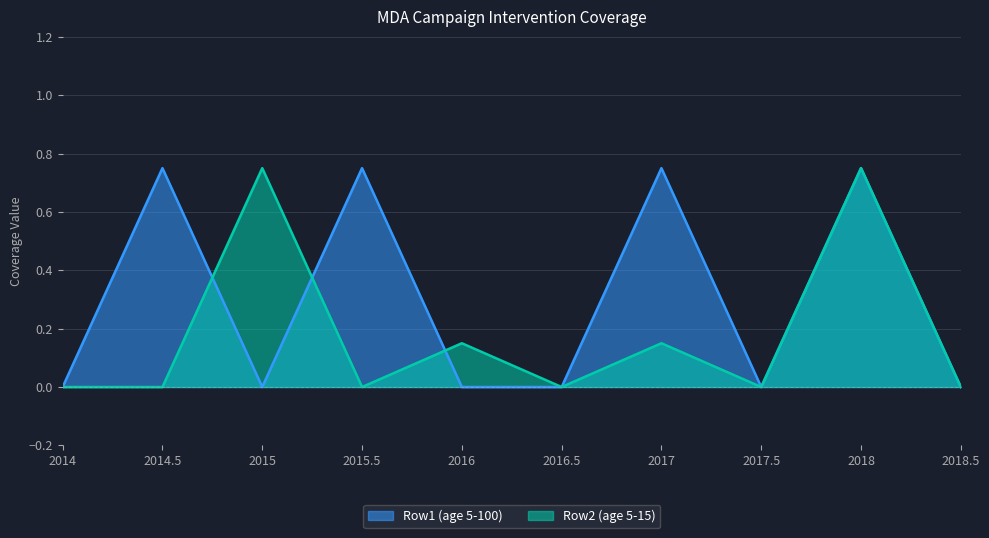

At 2017.5, list the series in order from smallest to largest.

Row1 (age 5-100), Row2 (age 5-15)